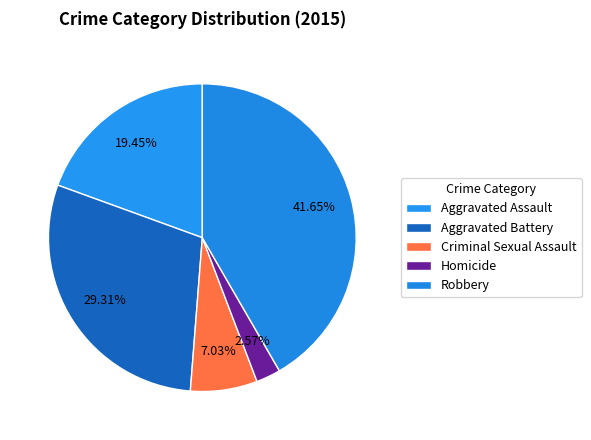

Count the number of slices in the pie.

5